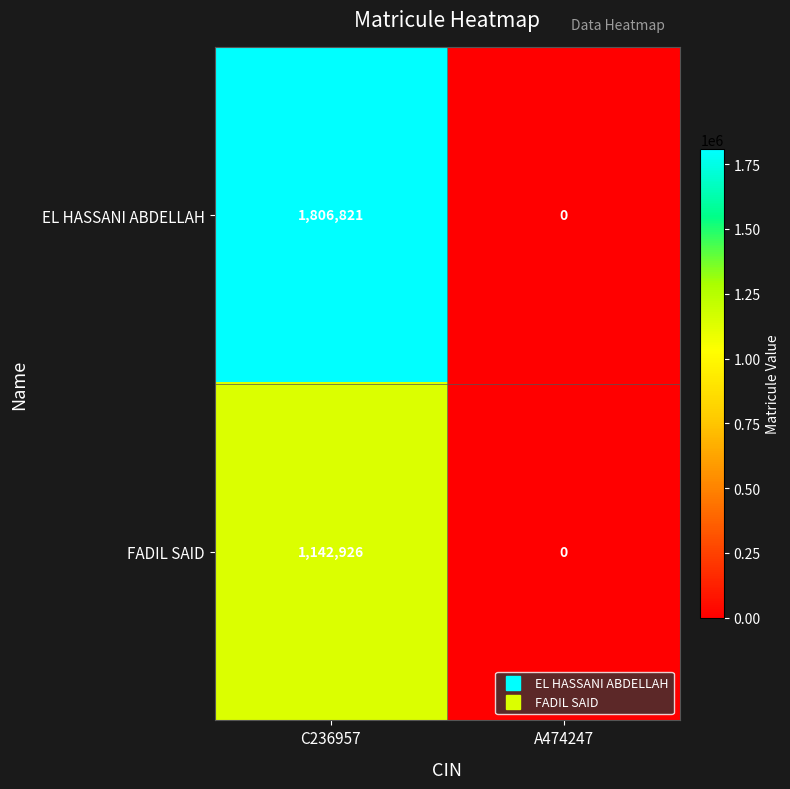

How many distinct data groups are displayed?

2